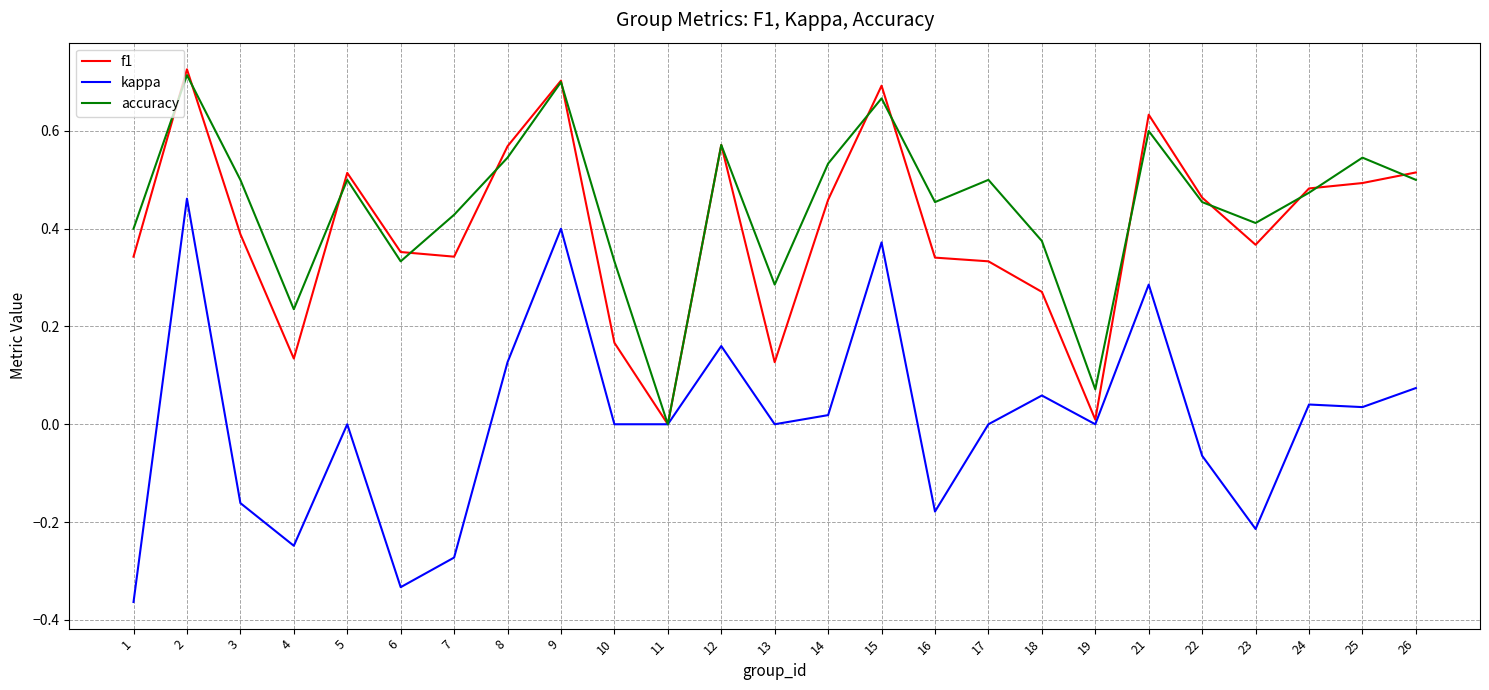

Is the value of kappa at 15 greater than the value of f1 at 9?

No